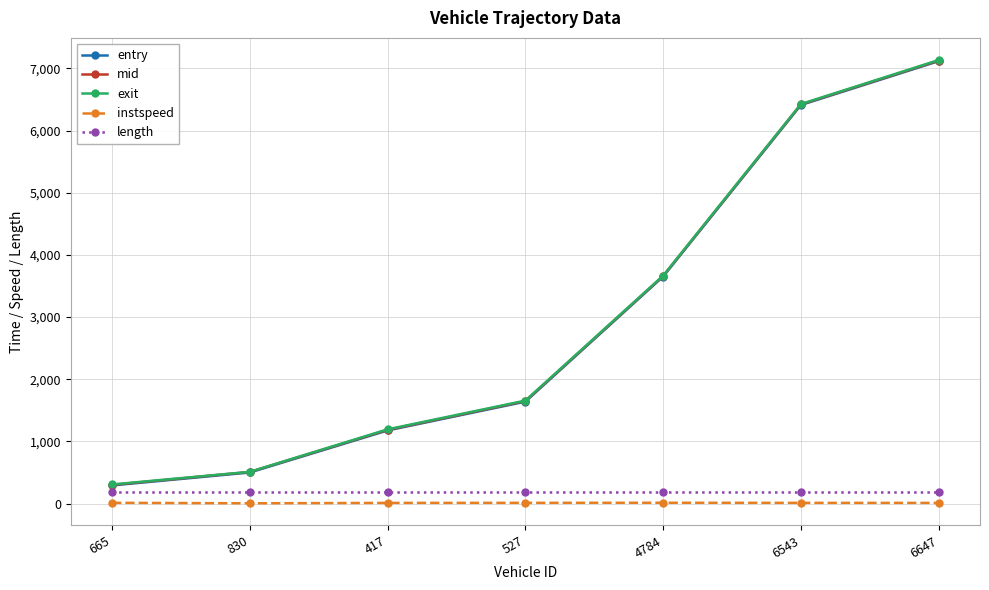

How many values in the entry series are below 1639?

3